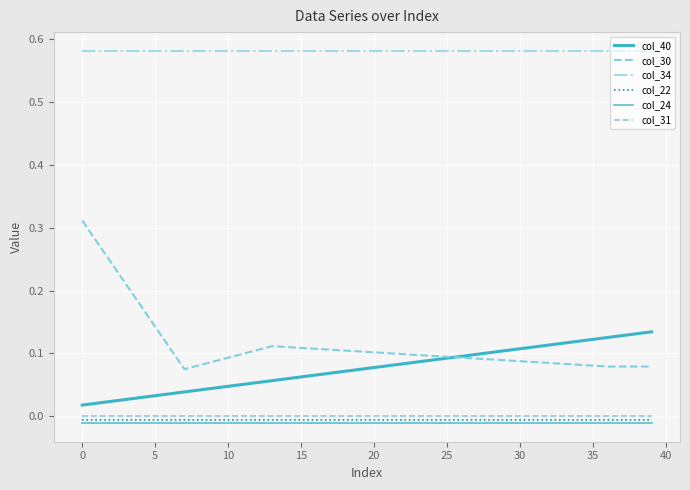

What is the difference between the second highest and second lowest values in the col_30 series?

0.2